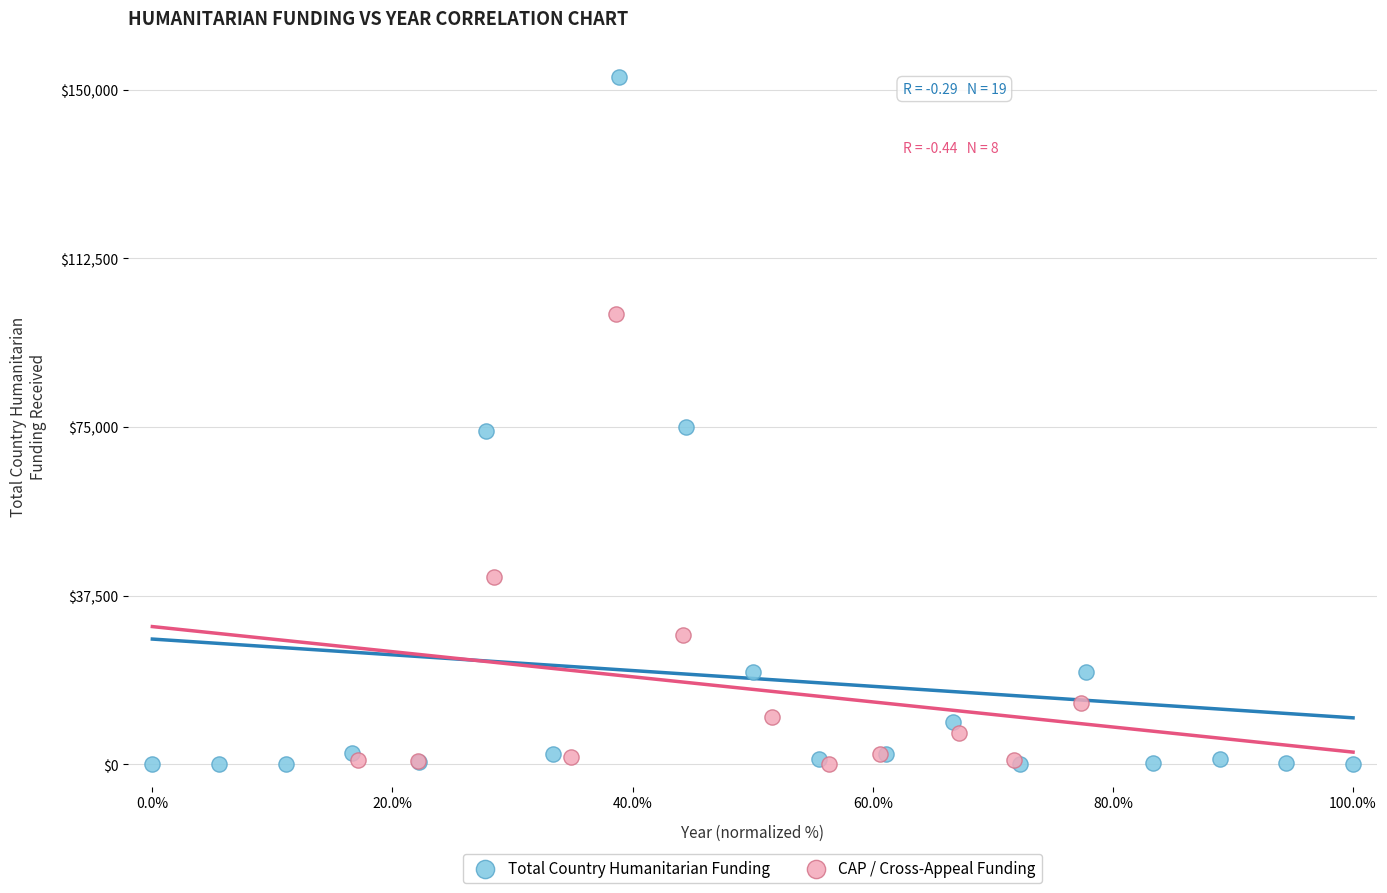

Which series has the largest Y range (max minus min)?

Total Country Humanitarian Funding